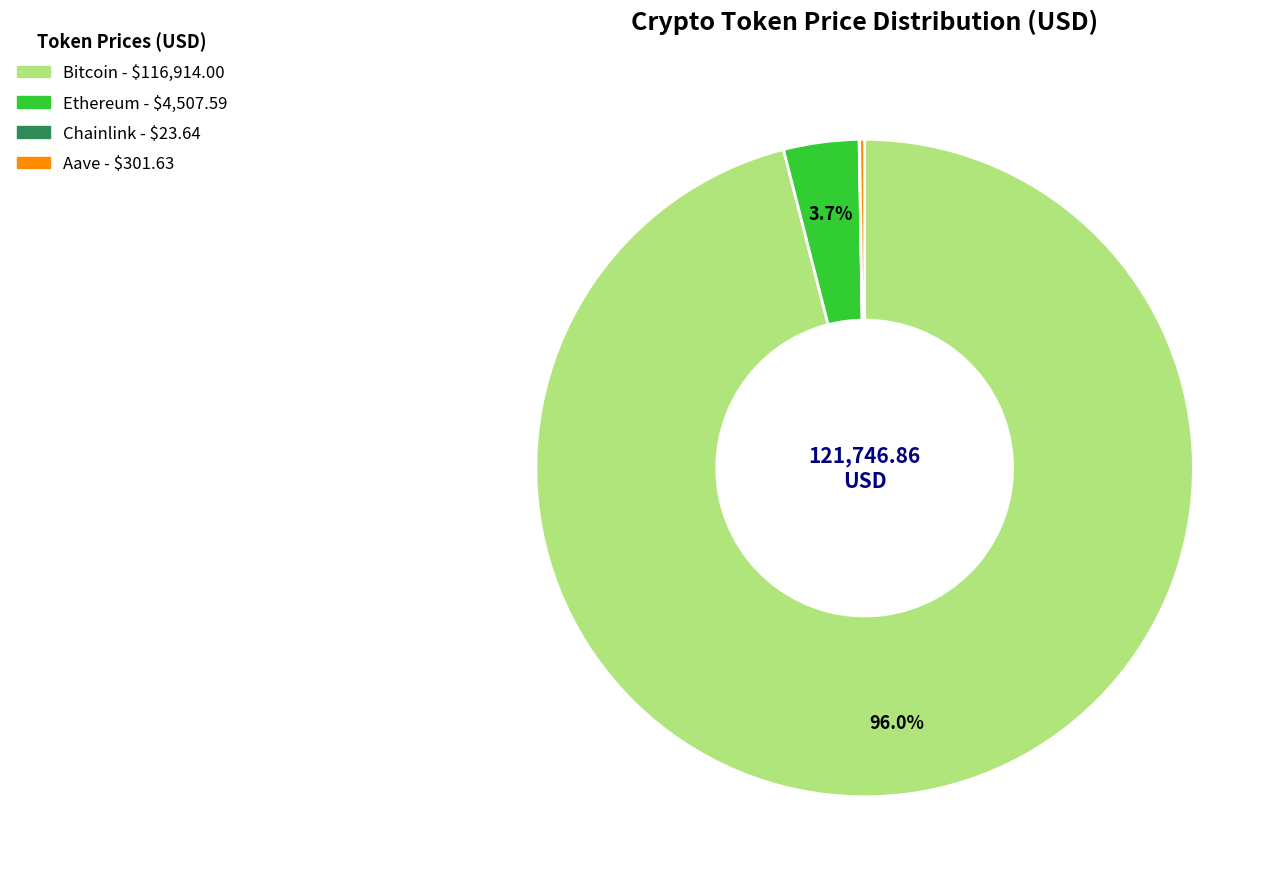

To the nearest percent, what is the average slice percentage?

25%